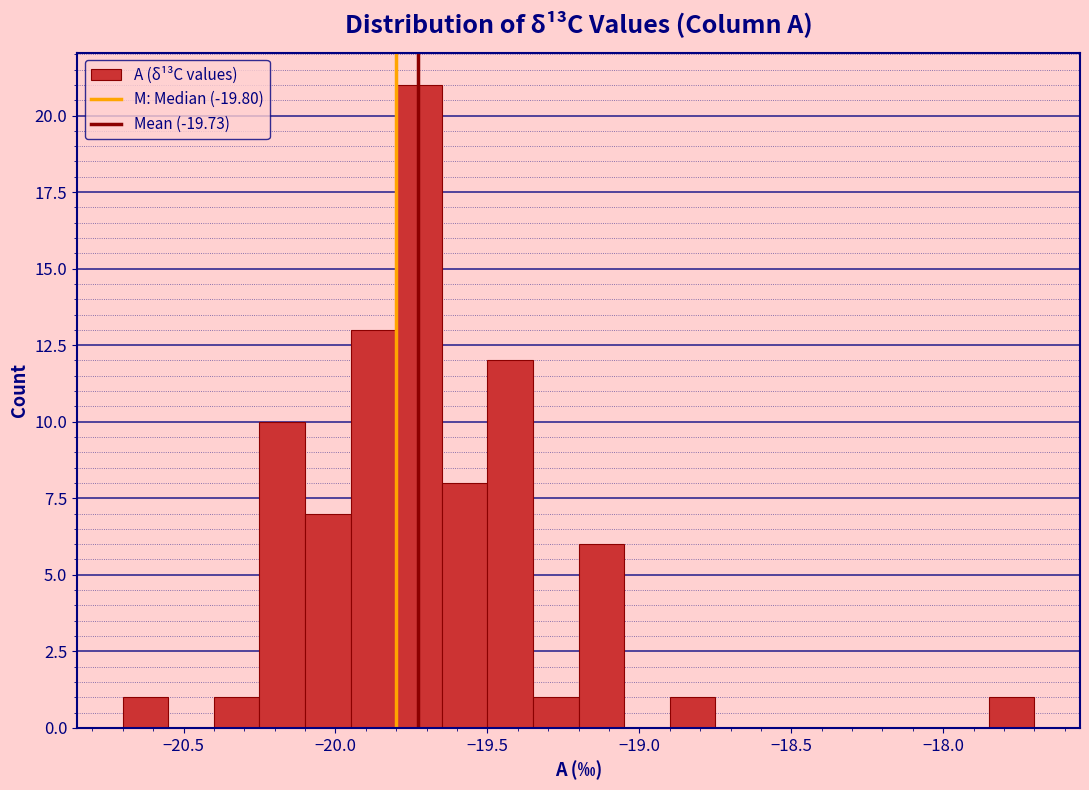

Read against the x-axis, roughly where is the centre of the tallest bar?

-19.70